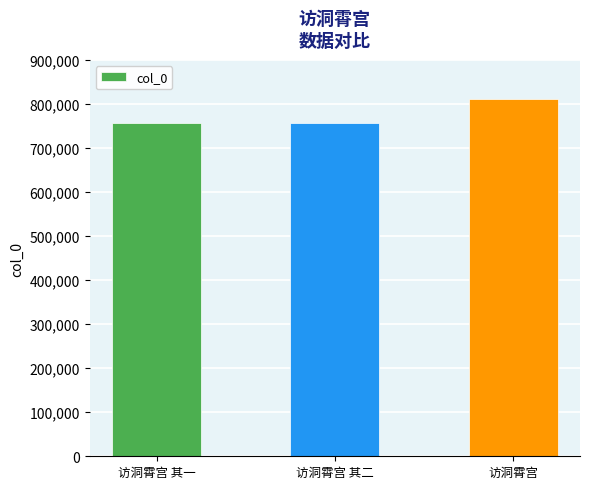

What is the label of the 3rd bar from the right?

访洞霄宫 其一